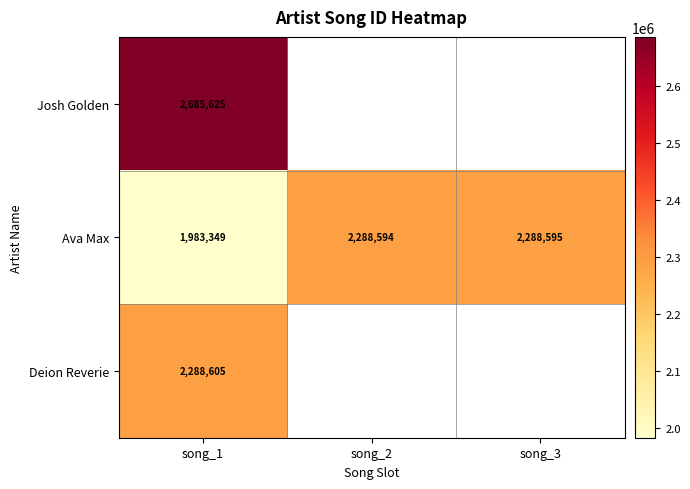

What is the maximum value for Ava Max?

2288595